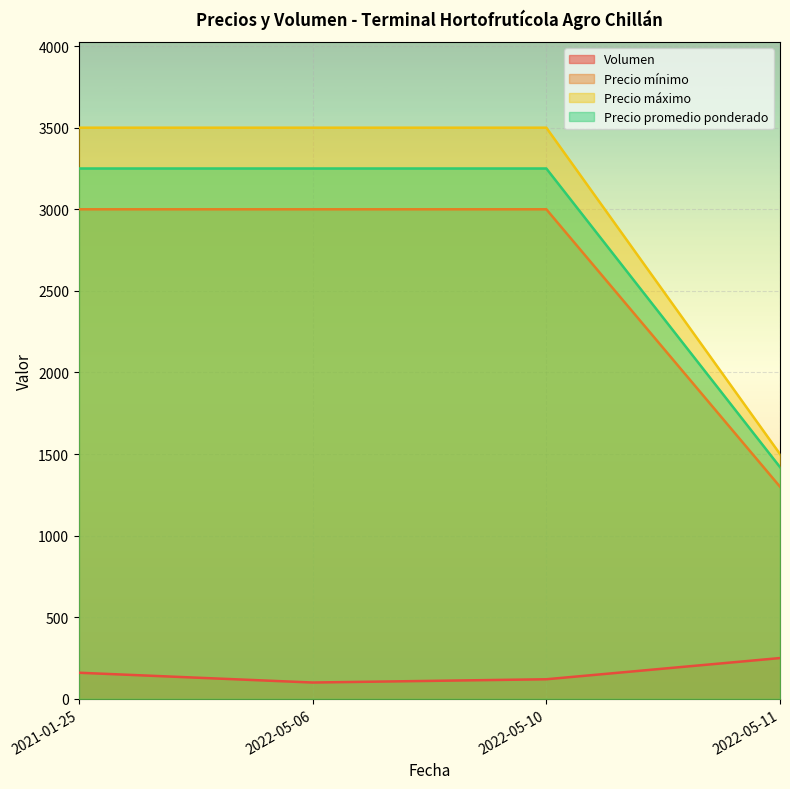

What is the average value of the Precio promedio ponderado series?

2792